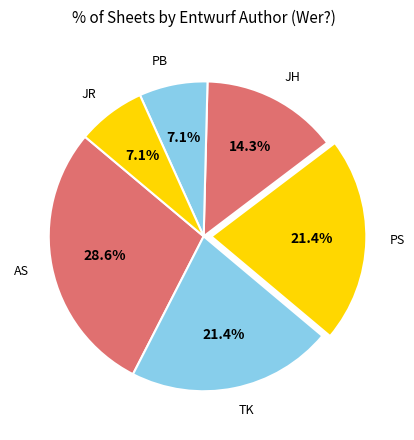

To the nearest percent, what percentage of the pie is AS?

29%